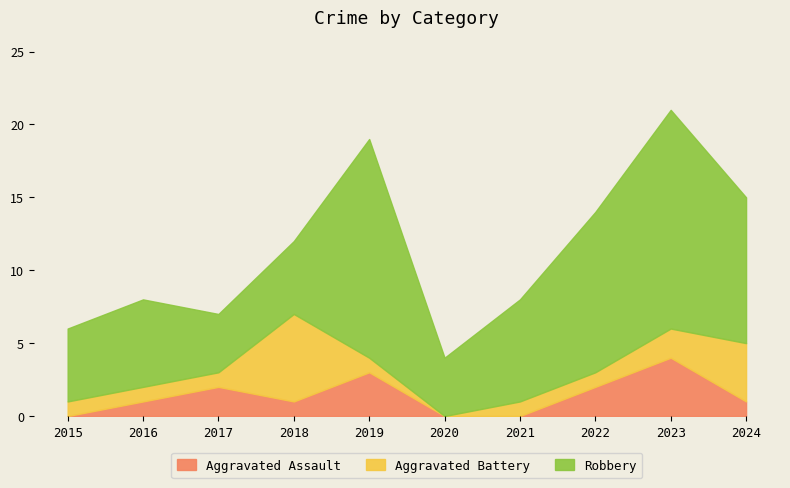

At which label does Aggravated Assault reach its peak?

2023